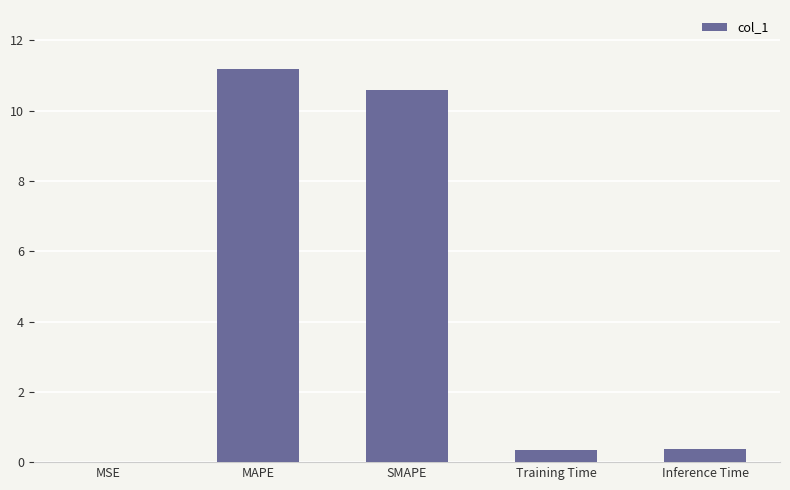

What is the sum of all values?

22.5